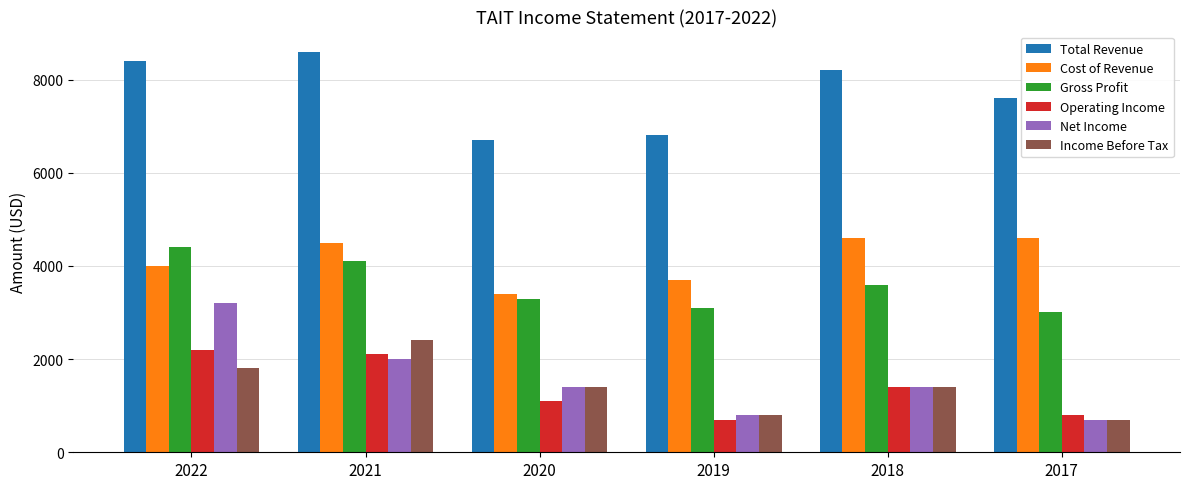

How many bars are there in each group?

6